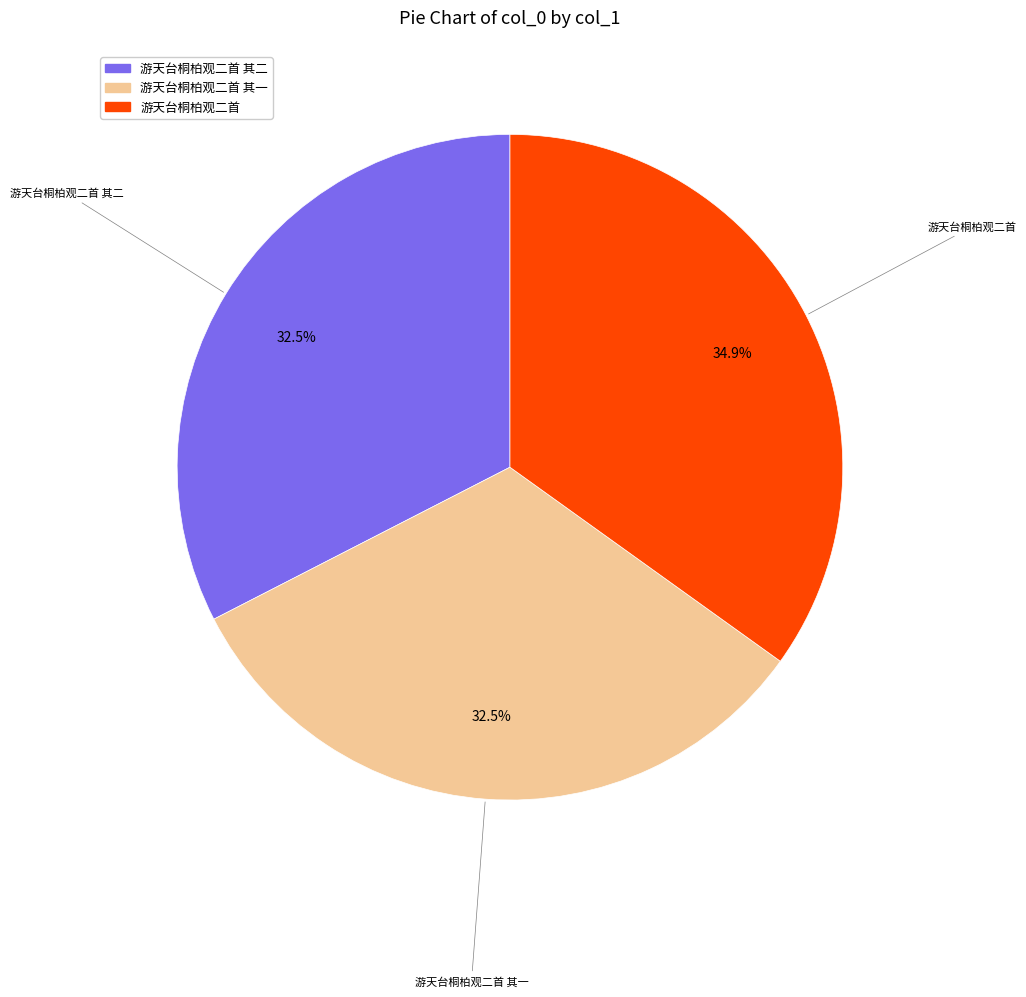

Is there a majority slice in this chart?

No